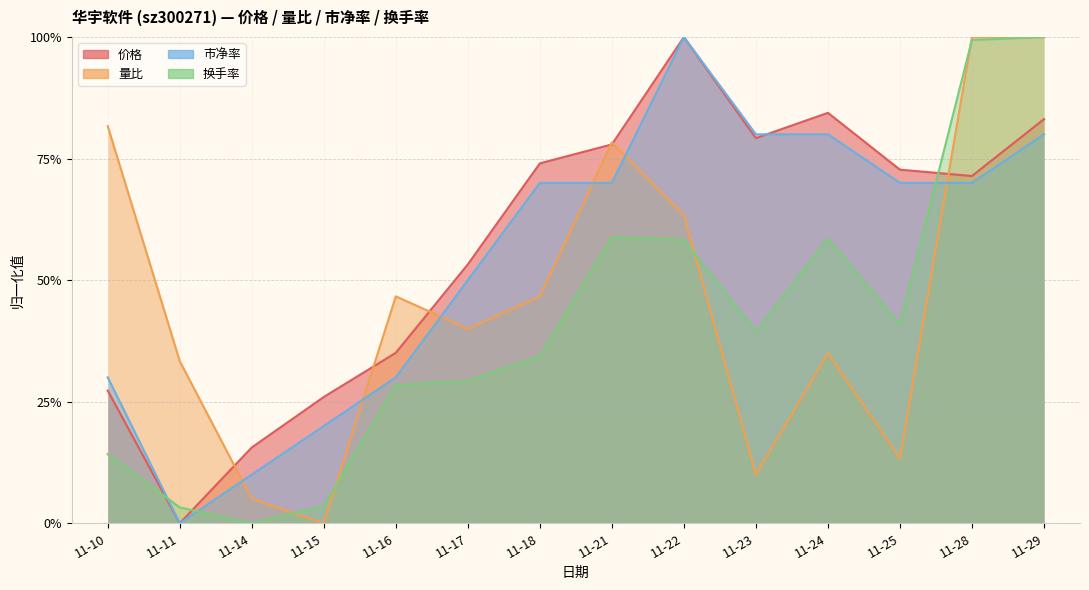

The value of 价格 at 11-25 is 0.4. True or false?

False